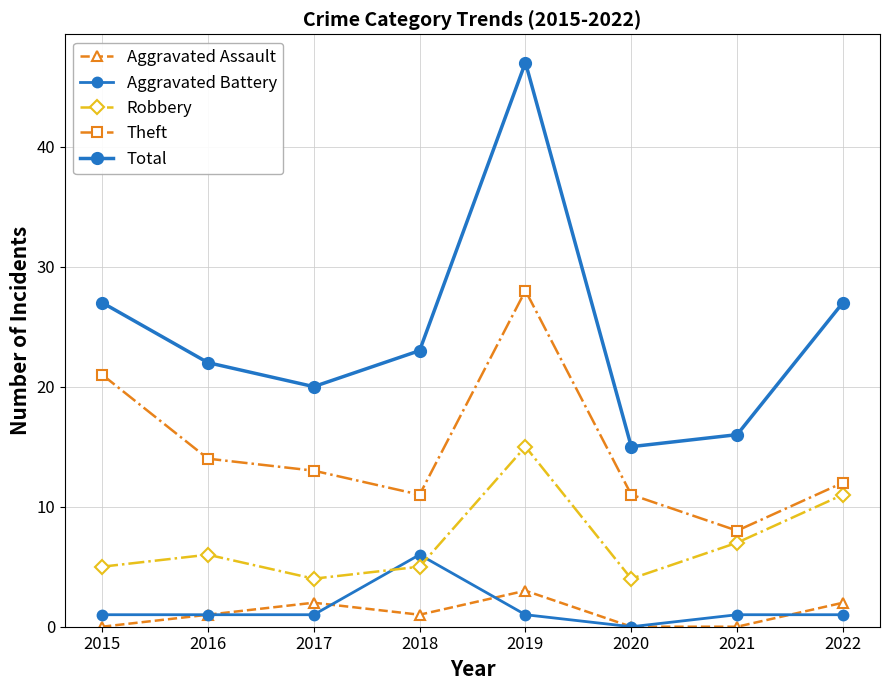

Reading left to right, transcribe all the data shown in this chart.

Aggravated Assault: 0	1	2	1	3	0	0	2
Aggravated Battery: 1	1	1	6	1	0	1	1
Robbery: 5	6	4	5	15	4	7	11
Theft: 21	14	13	11	28	11	8	12
Total: 27	22	20	23	47	15	16	27